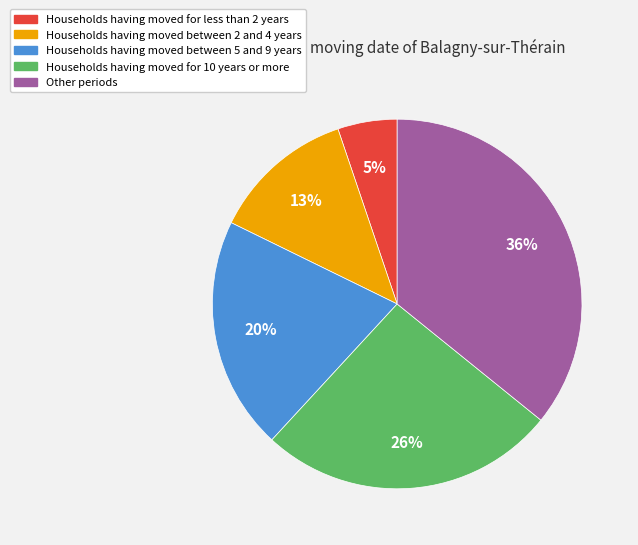

To the nearest percent, what is the difference between the largest and smallest slice percentages?

31%